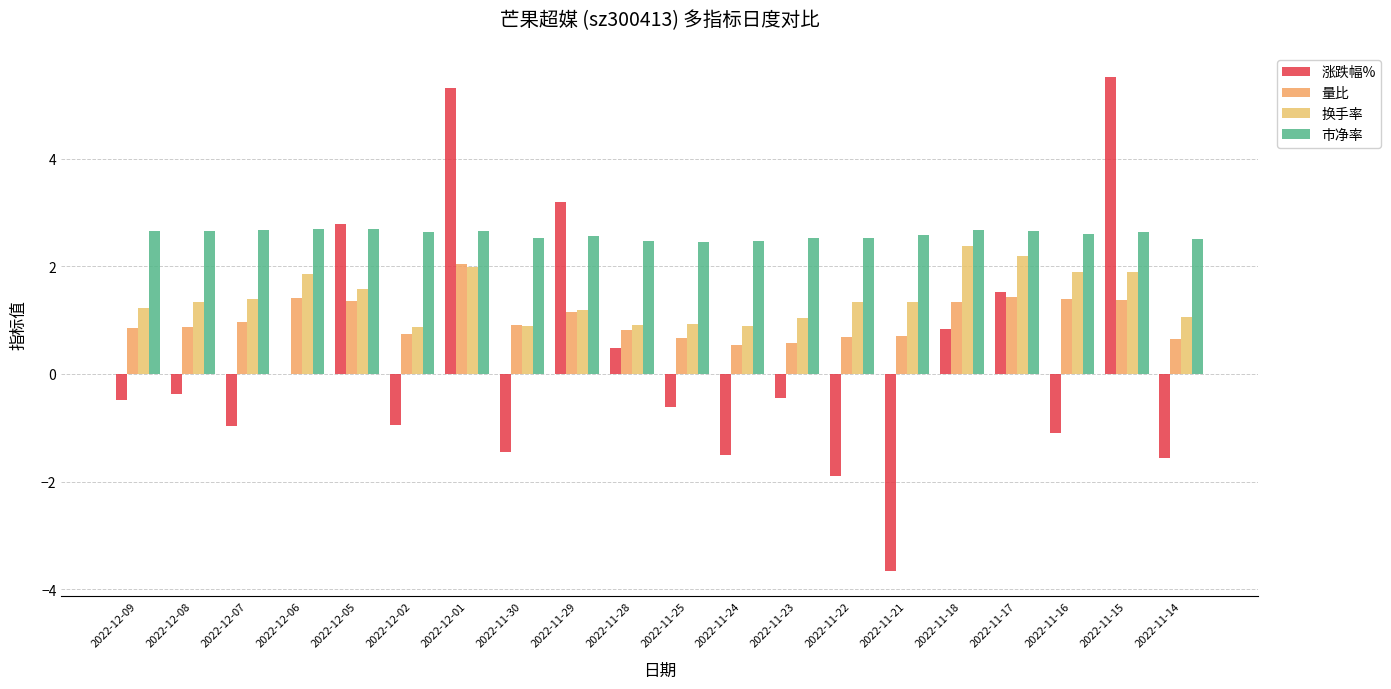

Reading right to left, list all the values displayed in this chart.

涨跌幅%: 2022-11-14=-1.6	2022-11-15=5.5	2022-11-16=-1.1	2022-11-17=1.5	2022-11-18=0.8	2022-11-21=-3.7	2022-11-22=-1.9	2022-11-23=-0.4	2022-11-24=-1.5	2022-11-25=-0.6	2022-11-28=0.5	2022-11-29=3.2	2022-11-30=-1.4	2022-12-01=5.3	2022-12-02=-0.9	2022-12-05=2.8	2022-12-06=0.0	2022-12-07=-1.0	2022-12-08=-0.4	2022-12-09=-0.5
量比: 2022-11-14=0.7	2022-11-15=1.4	2022-11-16=1.4	2022-11-17=1.4	2022-11-18=1.3	2022-11-21=0.7	2022-11-22=0.7	2022-11-23=0.6	2022-11-24=0.5	2022-11-25=0.7	2022-11-28=0.8	2022-11-29=1.2	2022-11-30=0.9	2022-12-01=2.0	2022-12-02=0.7	2022-12-05=1.4	2022-12-06=1.4	2022-12-07=1.0	2022-12-08=0.9	2022-12-09=0.9
换手率: 2022-11-14=1.1	2022-11-15=1.9	2022-11-16=1.9	2022-11-17=2.2	2022-11-18=2.4	2022-11-21=1.3	2022-11-22=1.3	2022-11-23=1.0	2022-11-24=0.9	2022-11-25=0.9	2022-11-28=0.9	2022-11-29=1.2	2022-11-30=0.9	2022-12-01=2.0	2022-12-02=0.9	2022-12-05=1.6	2022-12-06=1.9	2022-12-07=1.4	2022-12-08=1.3	2022-12-09=1.2
市净率: 2022-11-14=2.5	2022-11-15=2.6	2022-11-16=2.6	2022-11-17=2.6	2022-11-18=2.7	2022-11-21=2.6	2022-11-22=2.5	2022-11-23=2.5	2022-11-24=2.5	2022-11-25=2.5	2022-11-28=2.5	2022-11-29=2.6	2022-11-30=2.5	2022-12-01=2.6	2022-12-02=2.6	2022-12-05=2.7	2022-12-06=2.7	2022-12-07=2.7	2022-12-08=2.7	2022-12-09=2.6